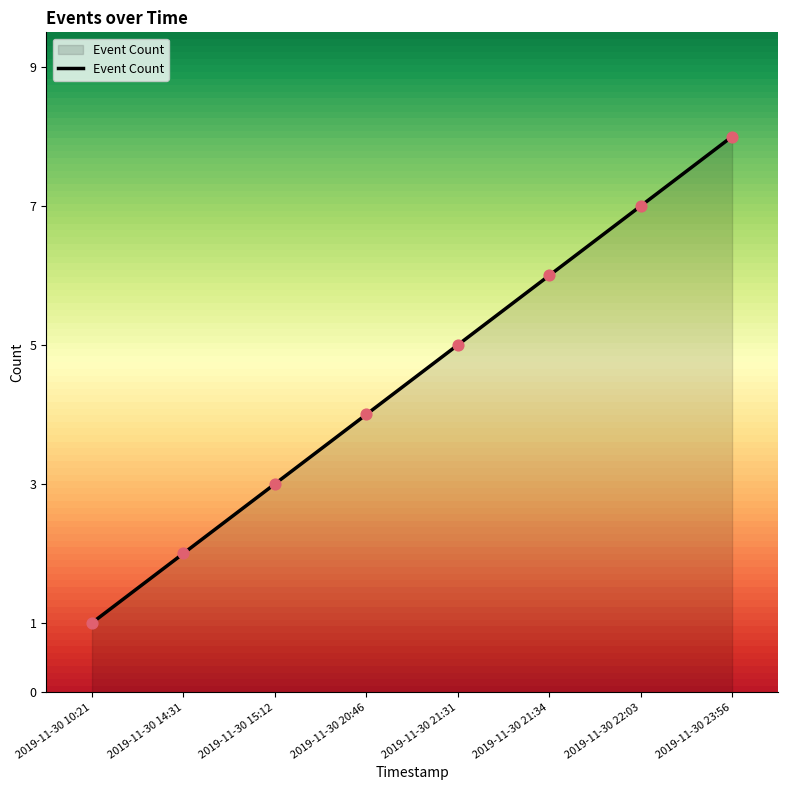

Between 2019-11-30 21:31 and 2019-11-30 20:46, which is larger?

2019-11-30 21:31